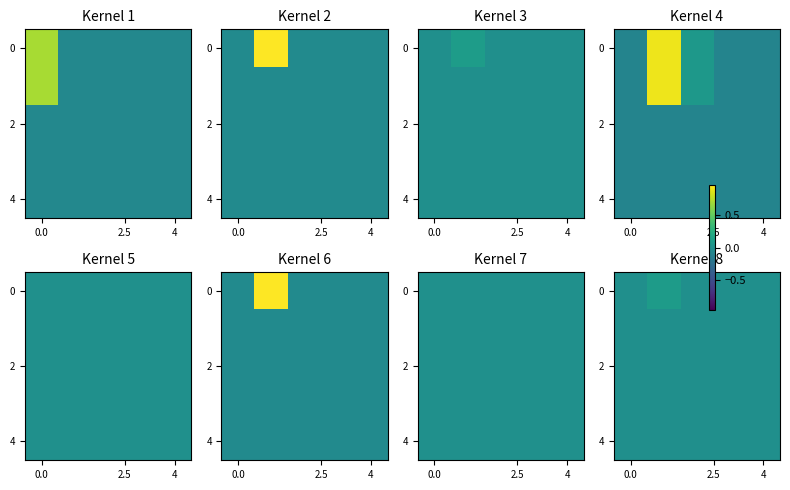

How many categories are shown in the chart?

5